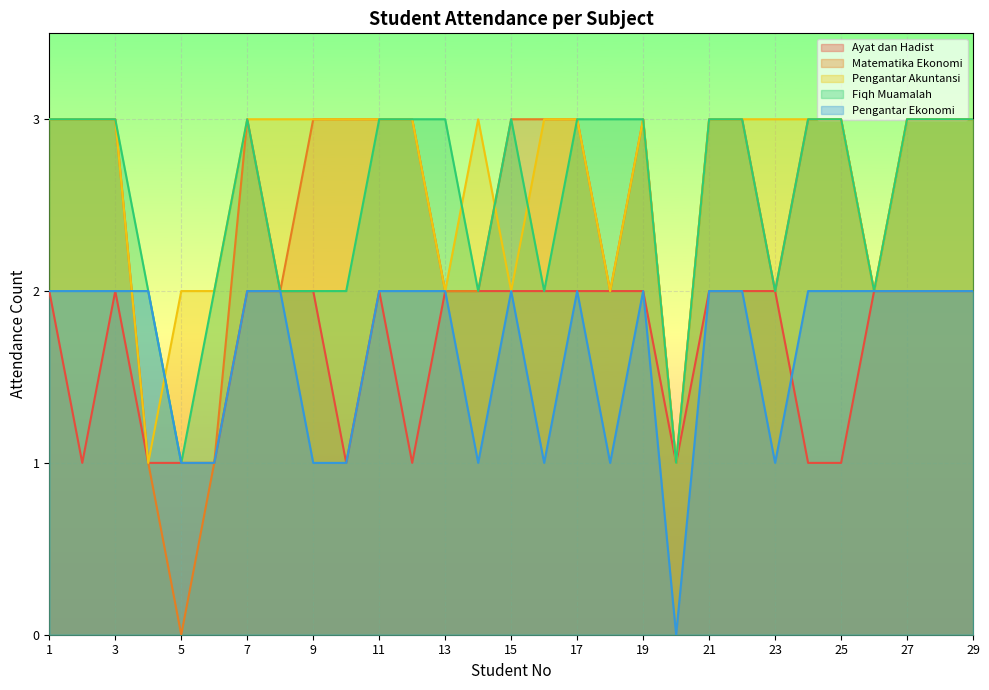

How many data points in Fiqh Muamalah are less than 3?

11